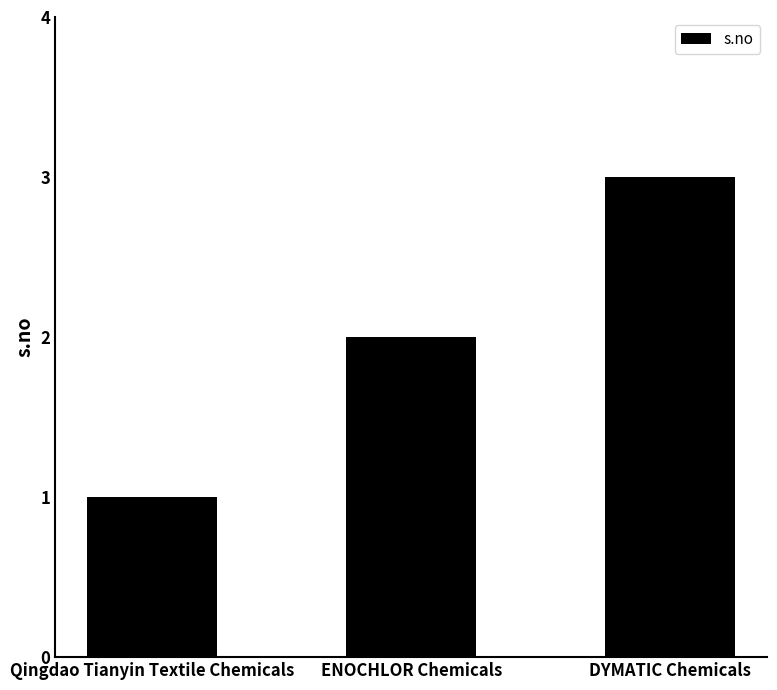

Where is the data nearest to the value 2?

ENOCHLOR Chemicals